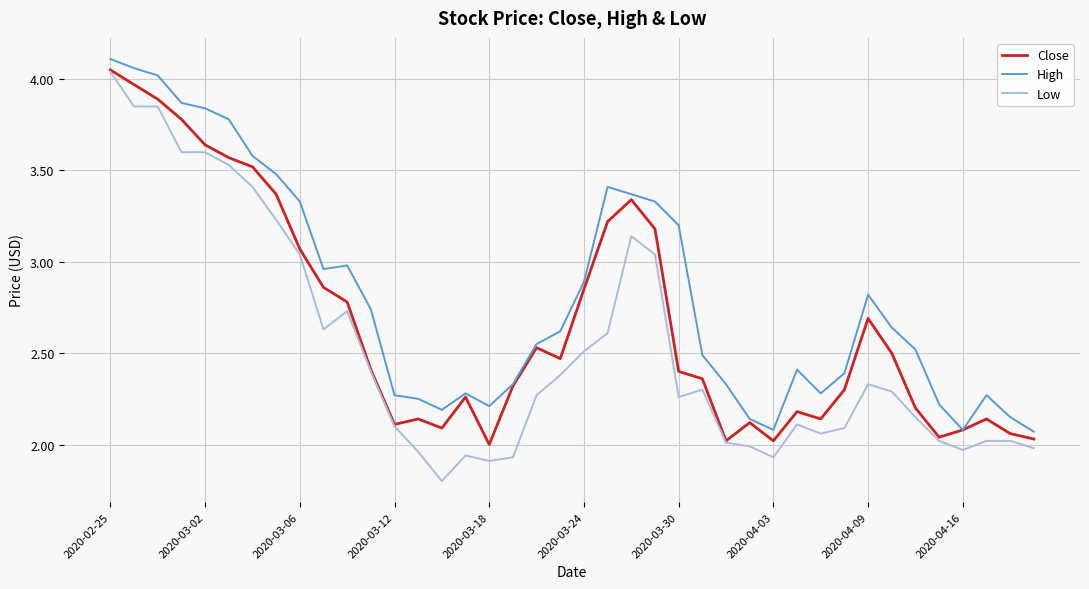

Which series has the largest total across all categories?

High